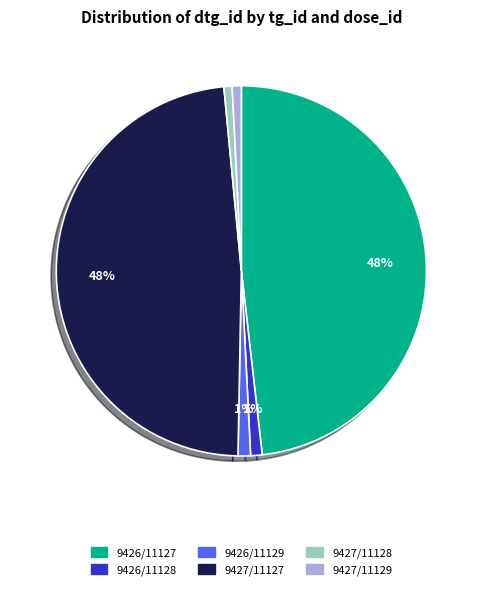

Does any single category account for the majority?

No